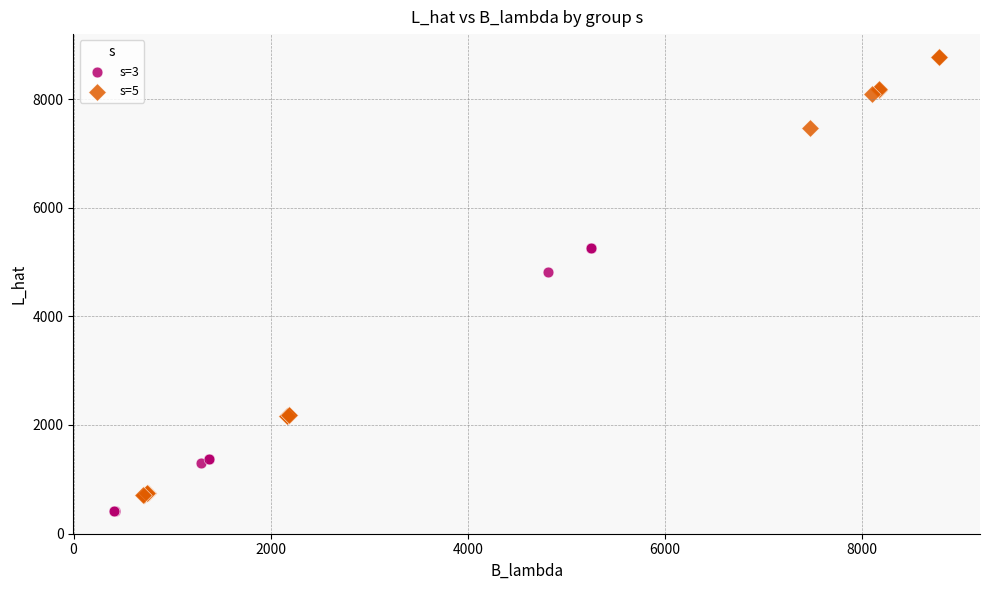

Which series reaches the maximum Y coordinate?

s=5